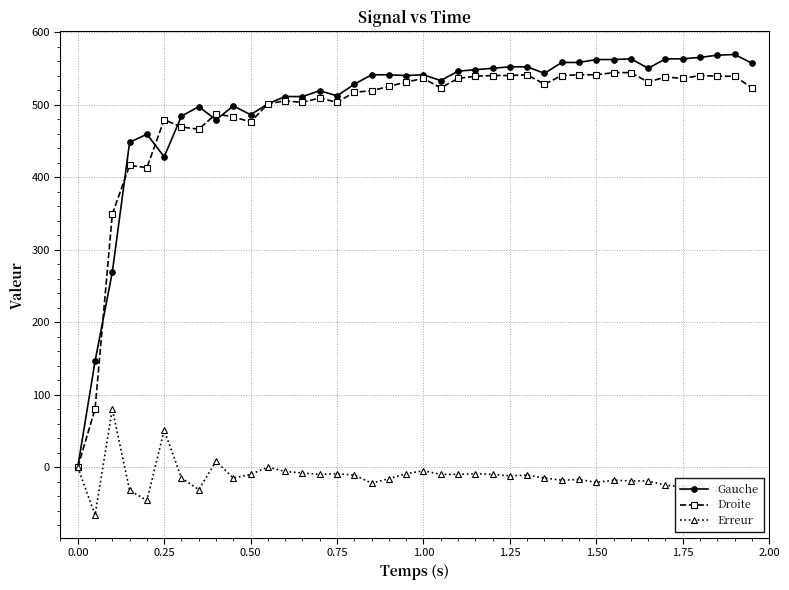

What is the greatest value displayed?

569